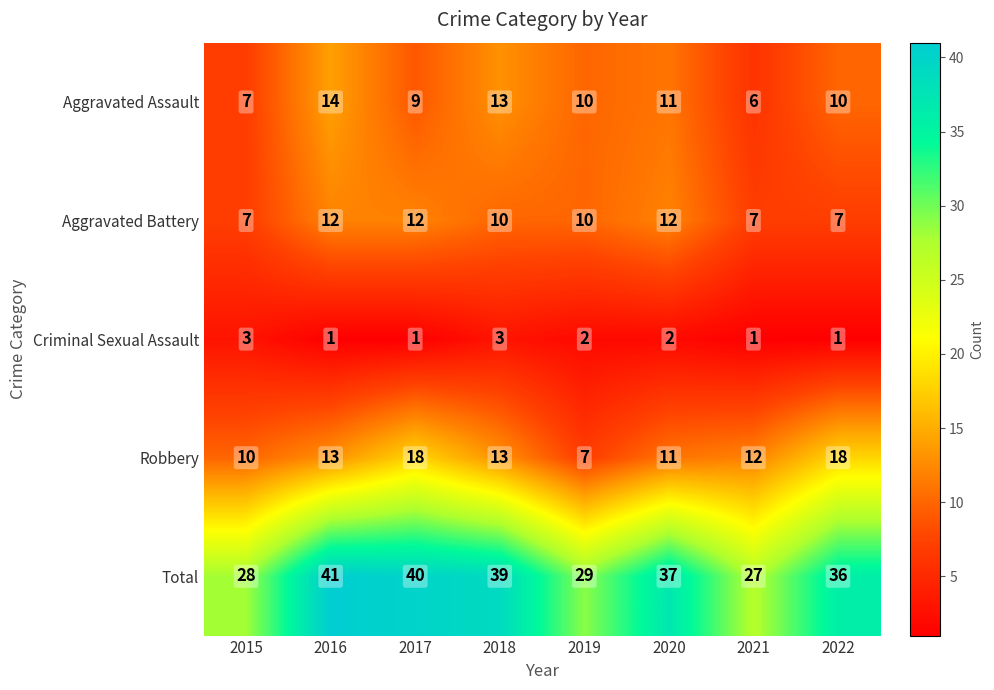

The value of Robbery at 2022 is 4. True or false?

False